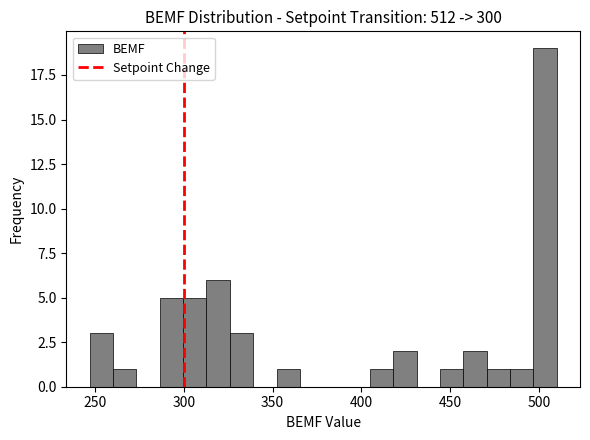

Read against the x-axis, roughly where is the centre of the tallest bar?

505